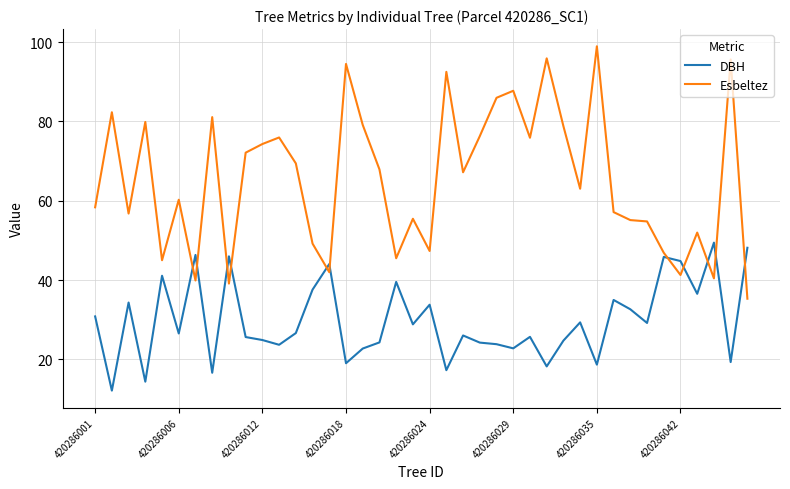

Count the number of data series in this chart.

2